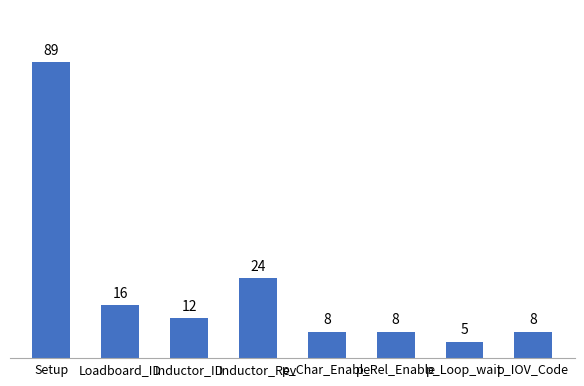

Reading right to left, list all the values displayed in this chart.

p_IOV_Code=8	p_Loop_wait=5	p_Rel_Enable=8	p_Char_Enable=8	Inductor_Rev=24	Inductor_ID=12	Loadboard_ID=16	Setup=89